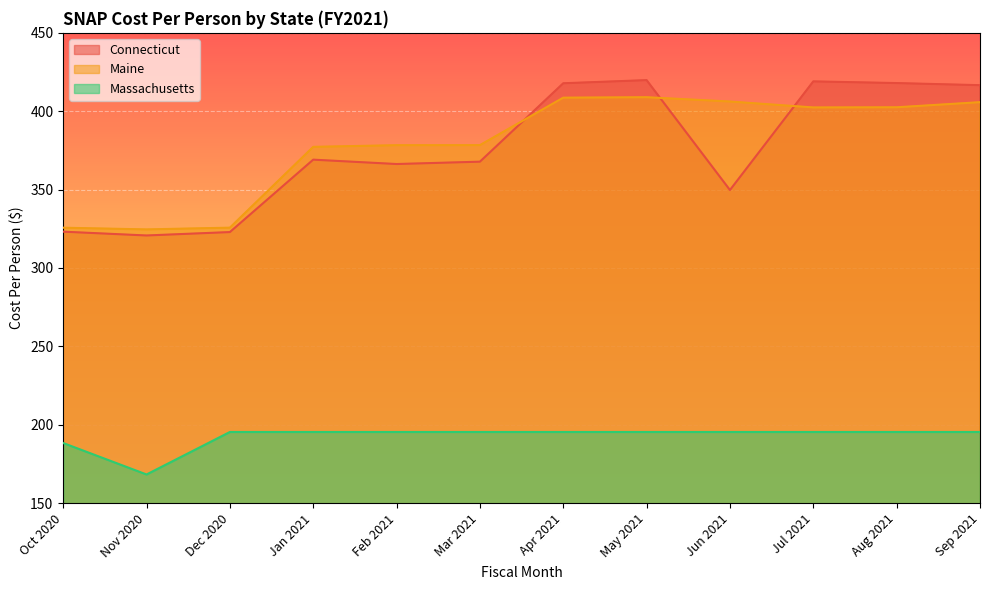

In Connecticut, how many points are higher than both neighbors (excluding endpoints)?

3